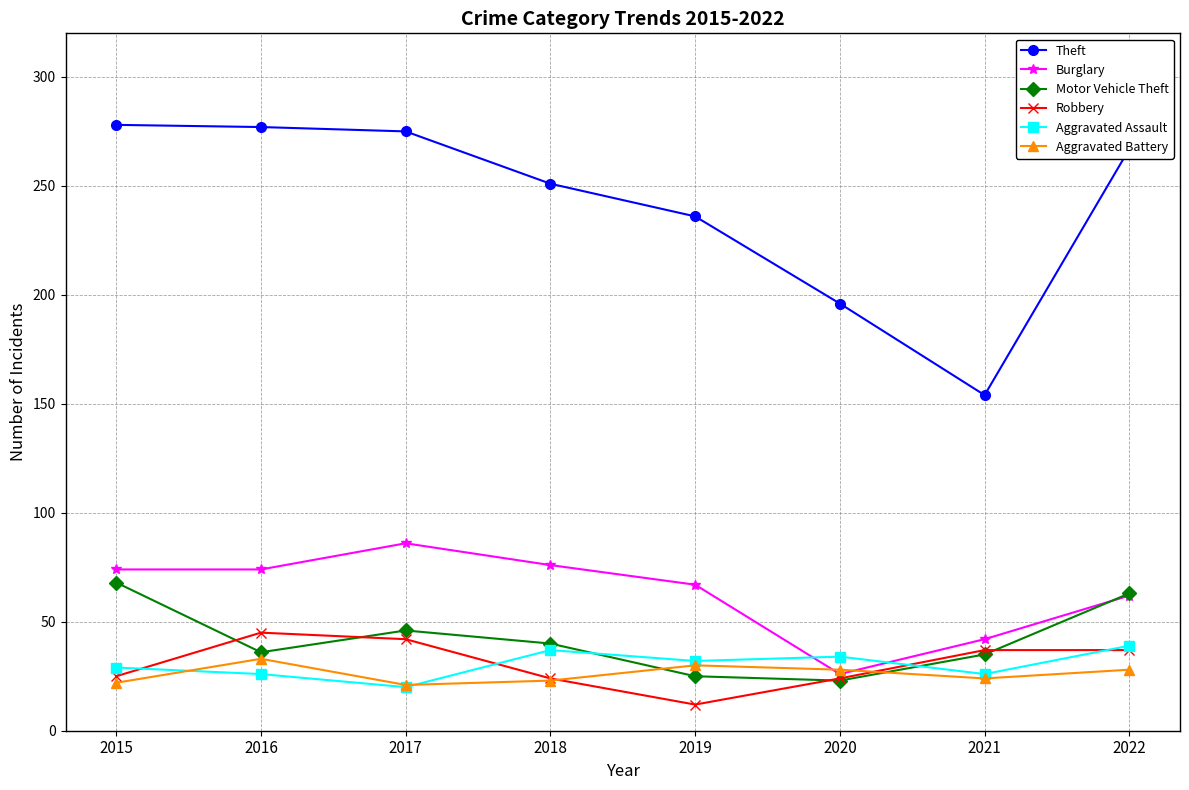

Where does the Motor Vehicle Theft series first go above 40?

2015